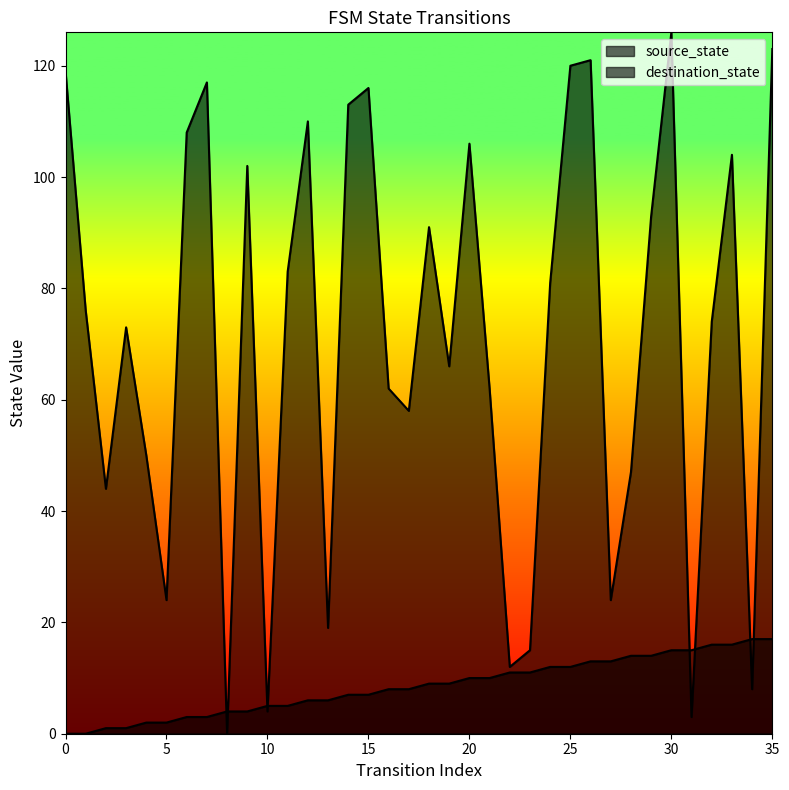

Does the chart display data point markers on the line(s)?

No